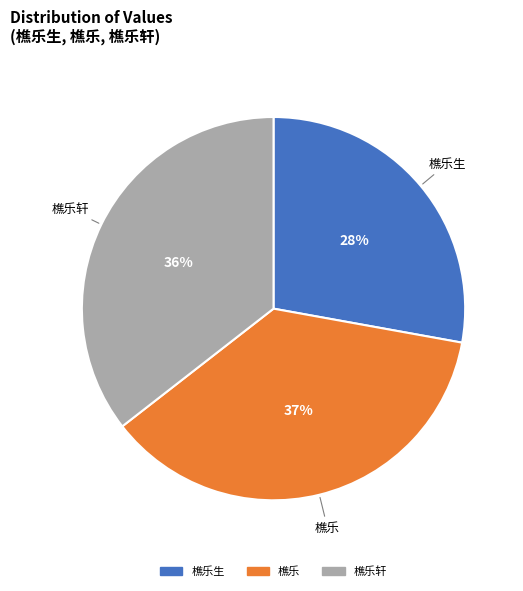

What is the ratio of the value at 樵乐生 to the value at 樵乐?

0.8